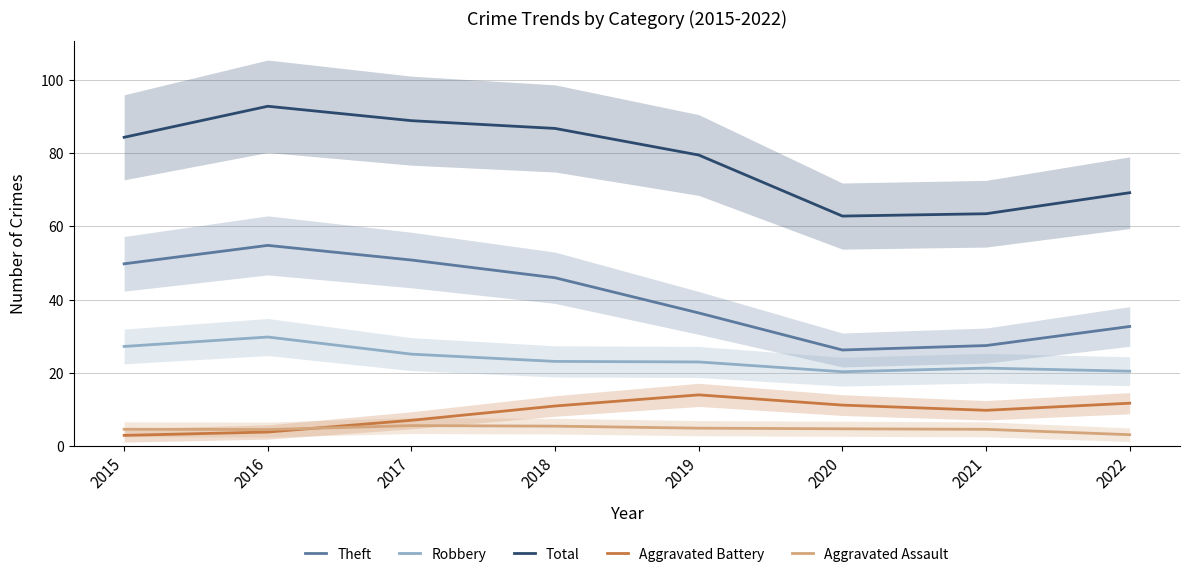

What is the total value across all series at 2020?

125.1